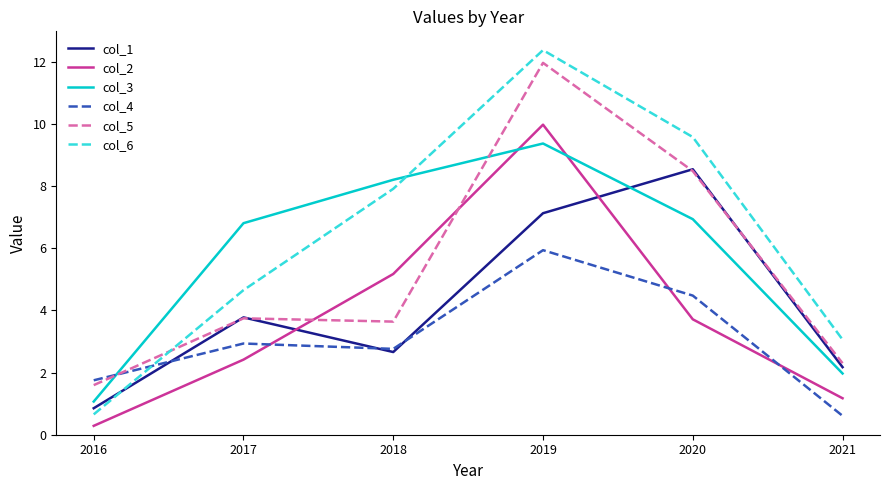

What is the highest value of the col_5 series?

12.0